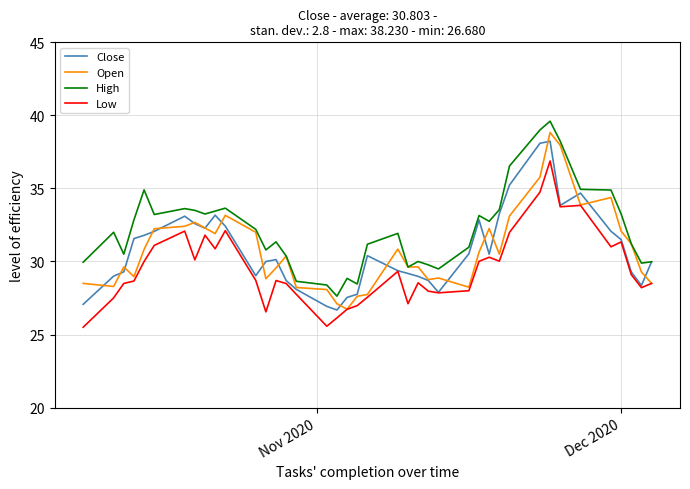

True or false: Low and High cross at least once.

False